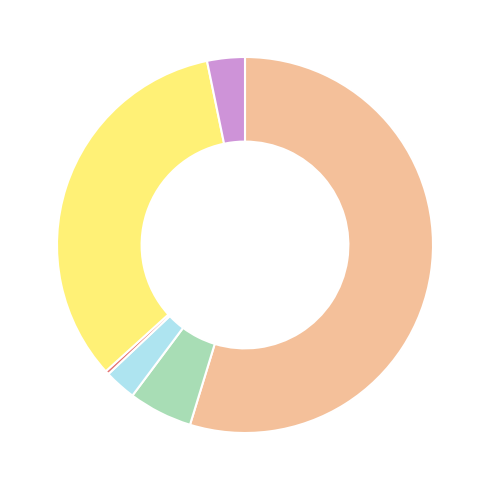

Is there a majority slice in this chart?

Yes